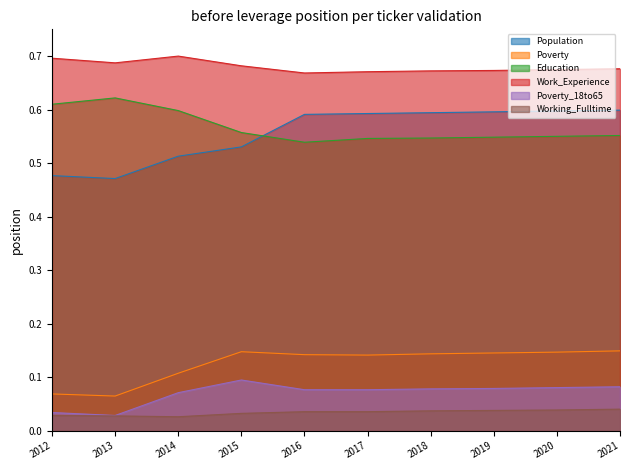

At which label is Education closest to 0?

2016